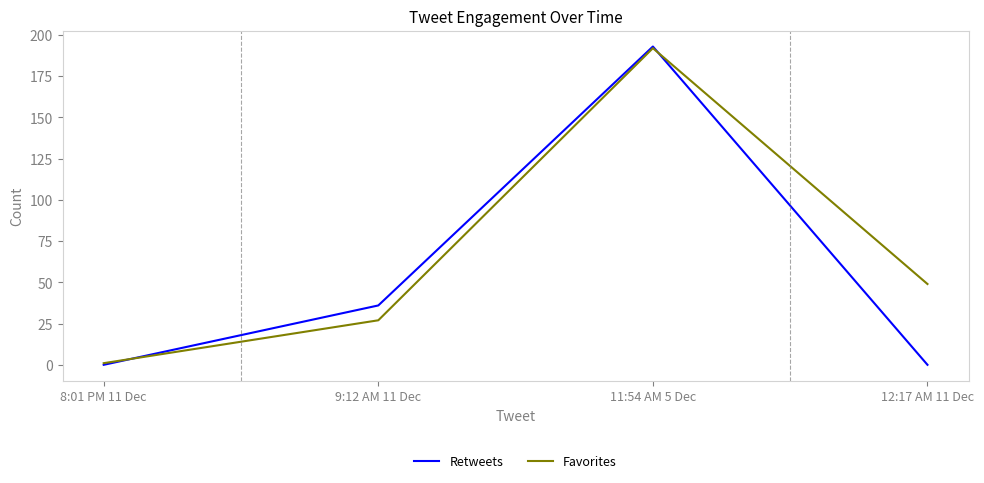

True or false: Favorites has a value of 1 at 8:01 PM 11 Dec.

True